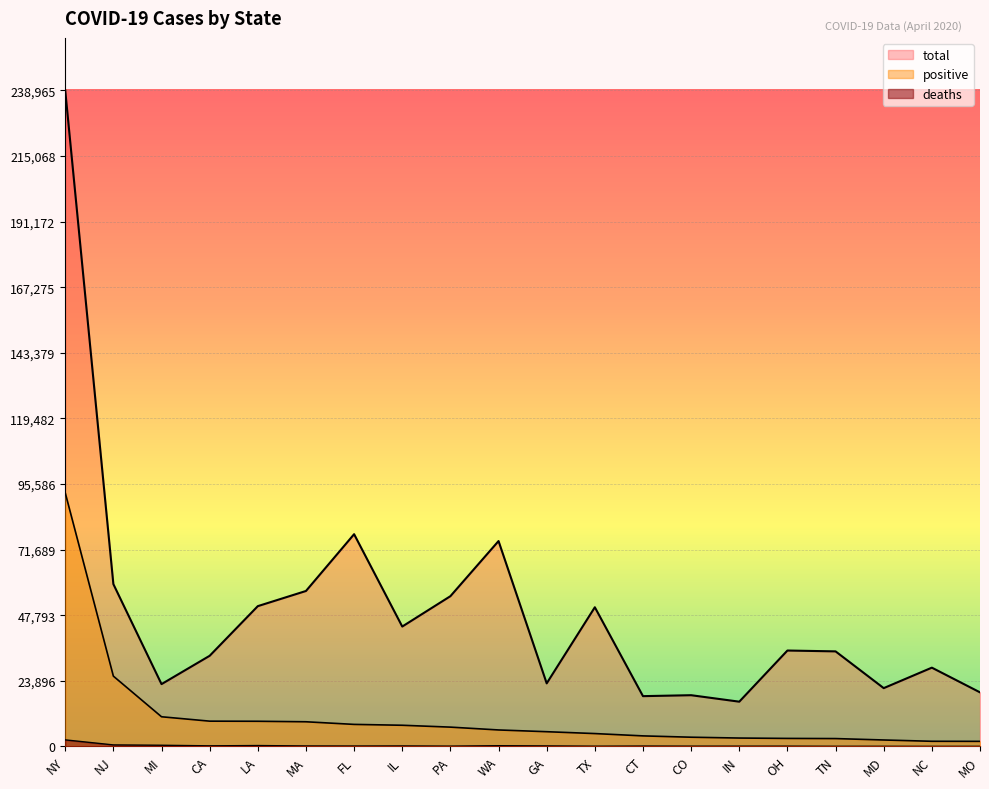

Where is the first local maximum for deaths?

LA